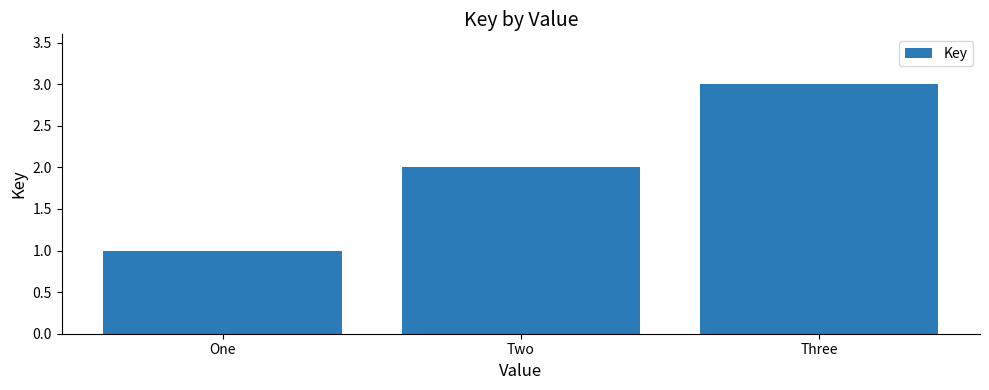

Are the bars horizontal?

No